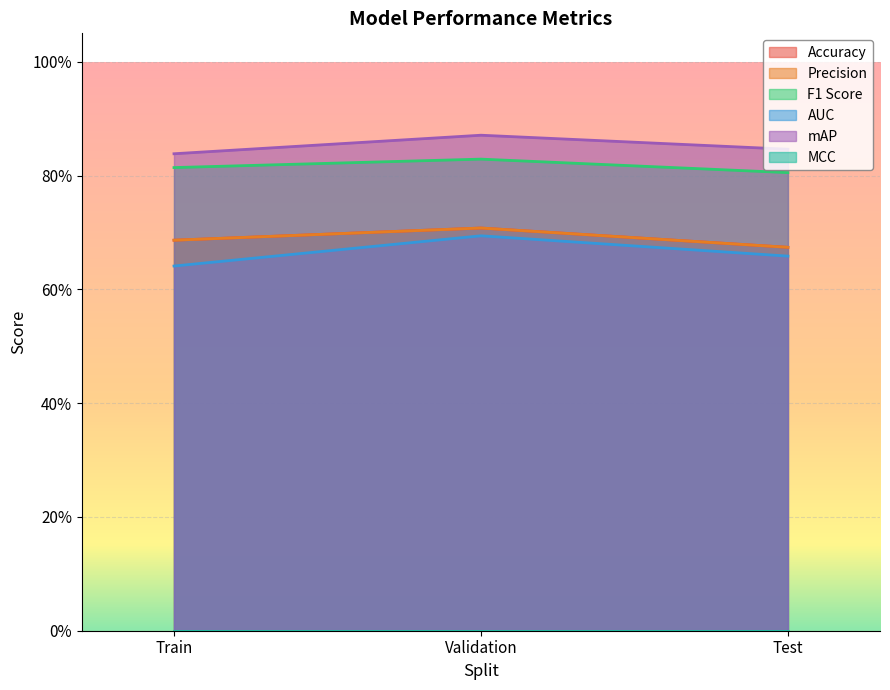

Reading left to right, extract all data points from this chart.

Accuracy: Train=0.7	Validation=0.7	Test=0.7
Precision: Train=0.7	Validation=0.7	Test=0.7
F1 Score: Train=0.8	Validation=0.8	Test=0.8
AUC: Train=0.6	Validation=0.7	Test=0.7
mAP: Train=0.8	Validation=0.9	Test=0.8